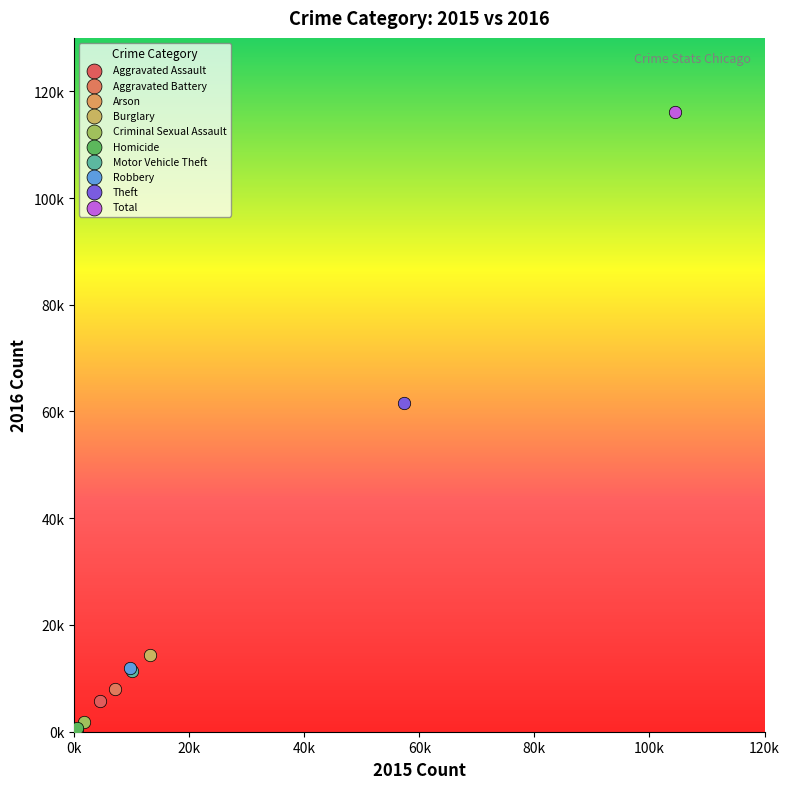

Which series contains the highest Y value?

Total